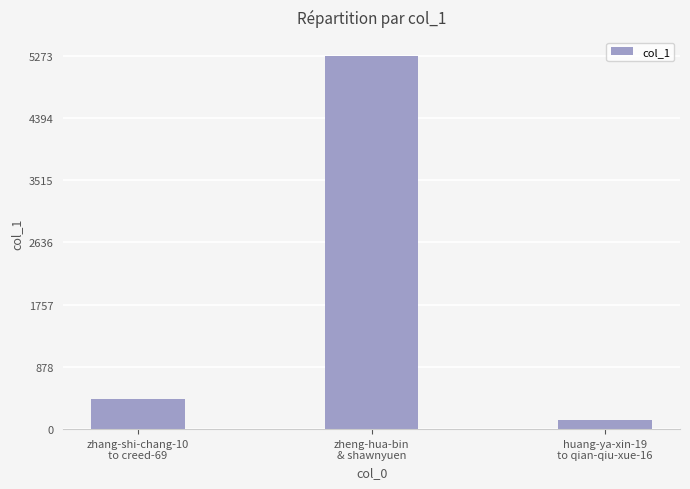

Which category has the lowest value across all series?

huang-ya-xin-19
to qian-qiu-xue-16